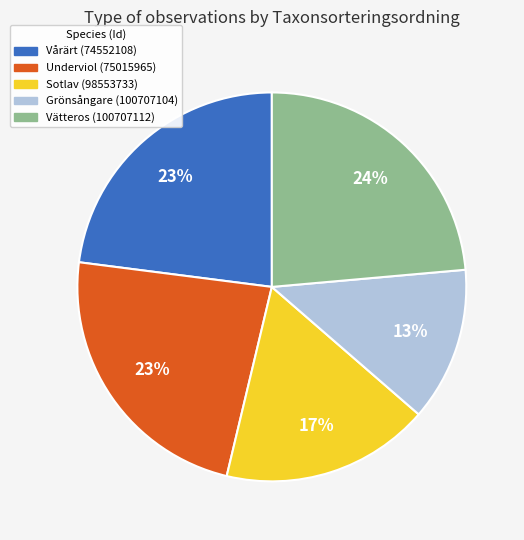

To the nearest percent, what is the average slice percentage?

20%